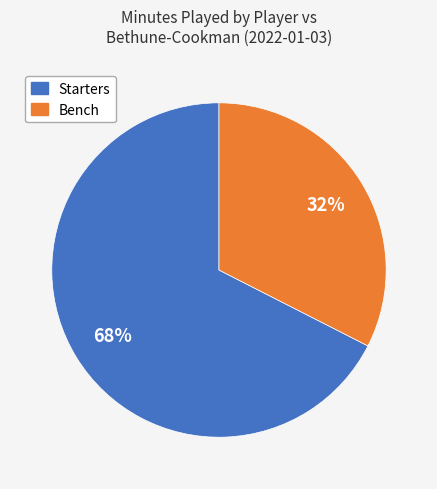

To the nearest percent, what is the average slice percentage?

50%